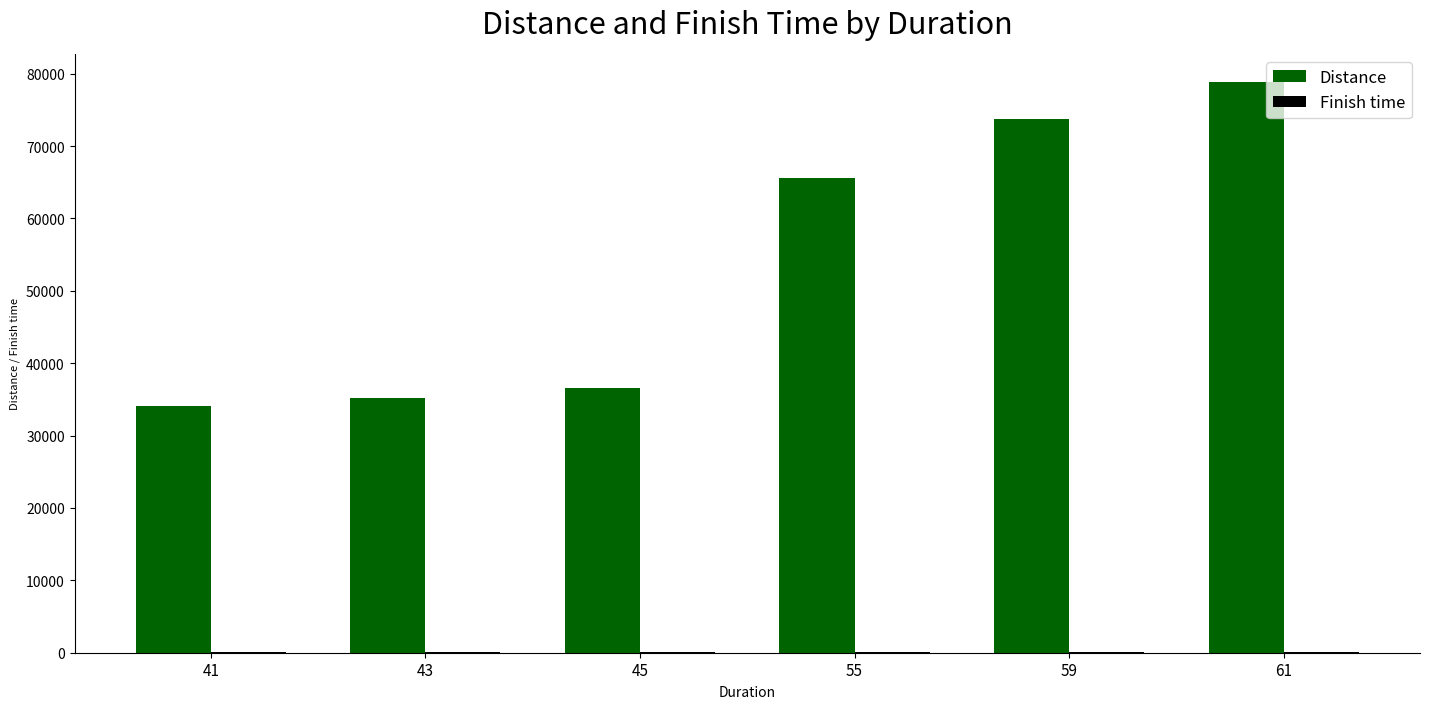

The value of Distance at 41 is 6979.1. True or false?

False